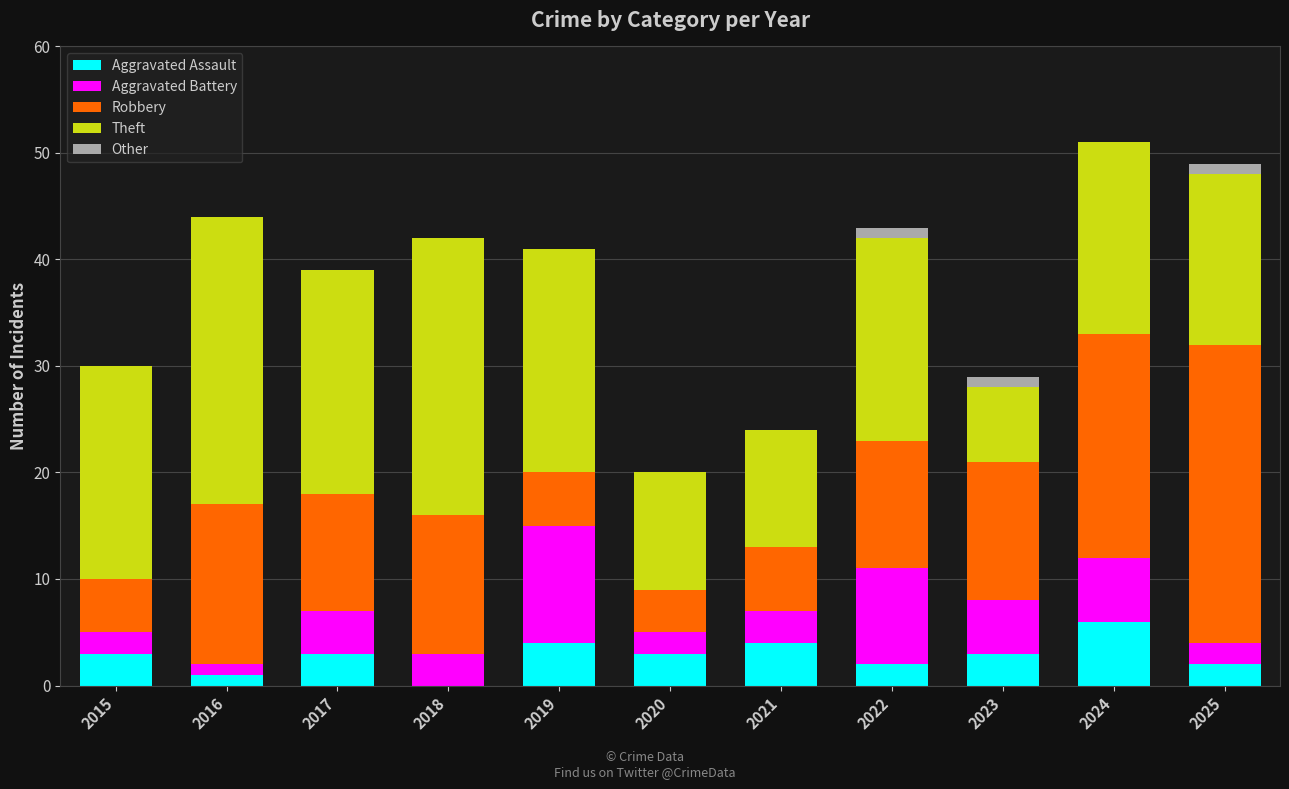

What is the total value across all series at 2024?

51